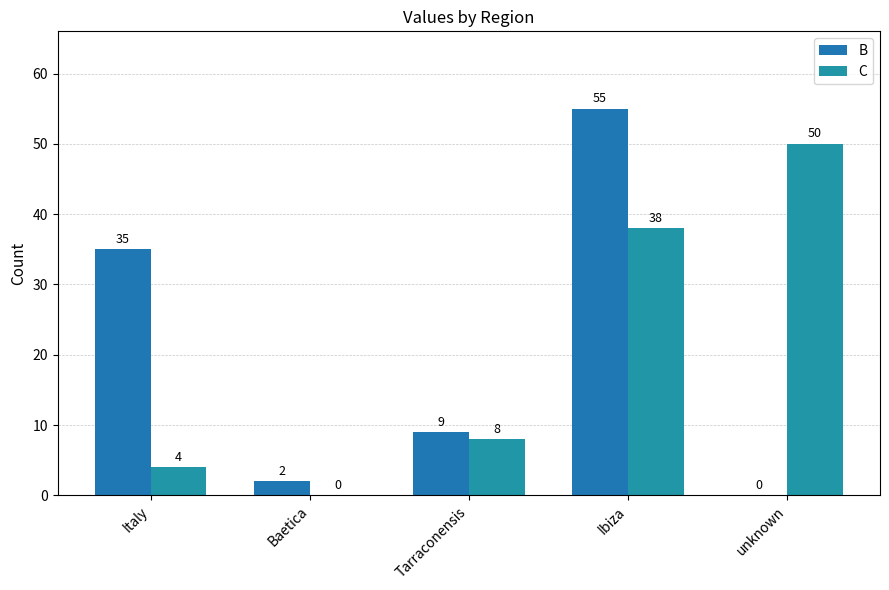

Which category has the highest value across all series?

Ibiza